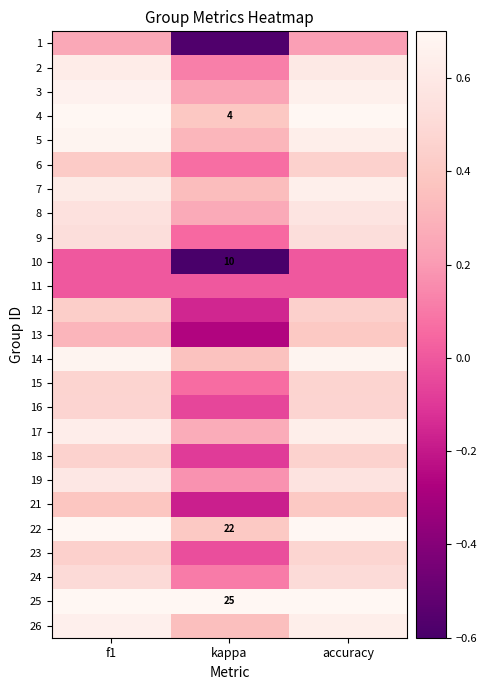

At which label is 24 closest to 0?

kappa